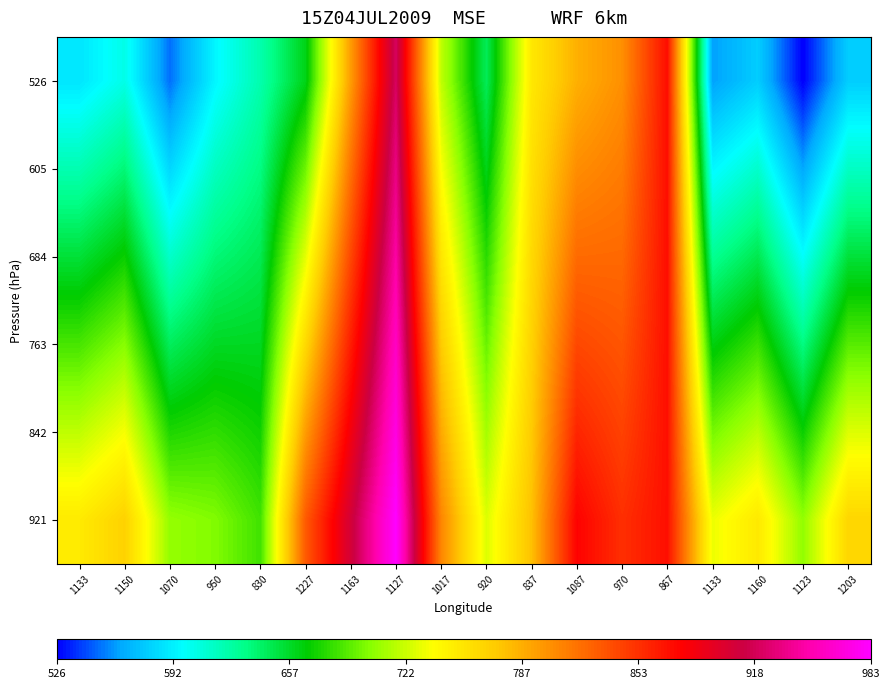

Rank the series at 1127 from lowest to highest value.

526, 605, 684, 763, 842, 921